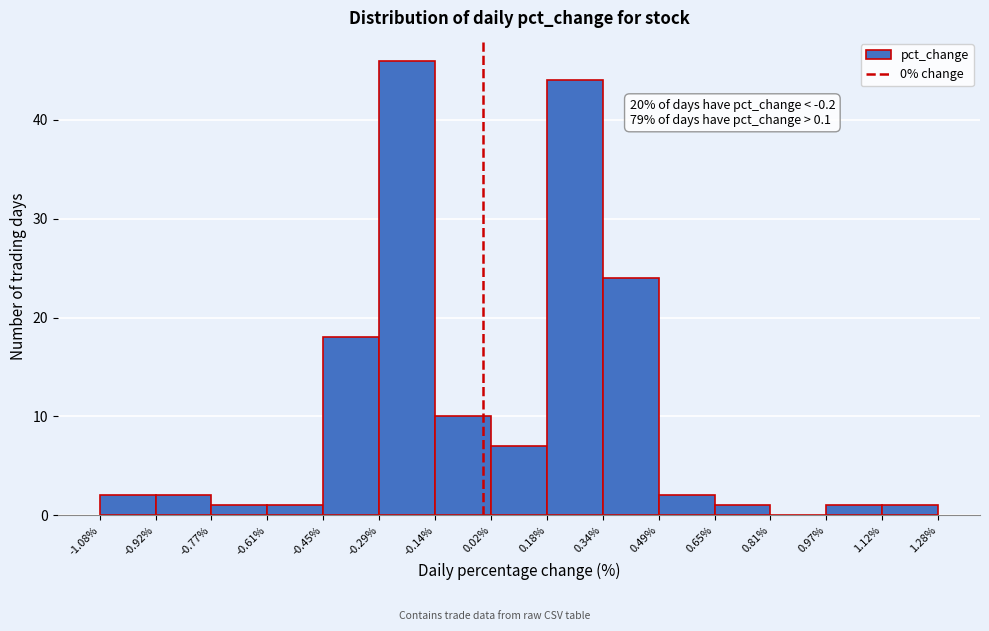

Over which range of the x-axis is the bar tallest?

-0.29% to -0.14%